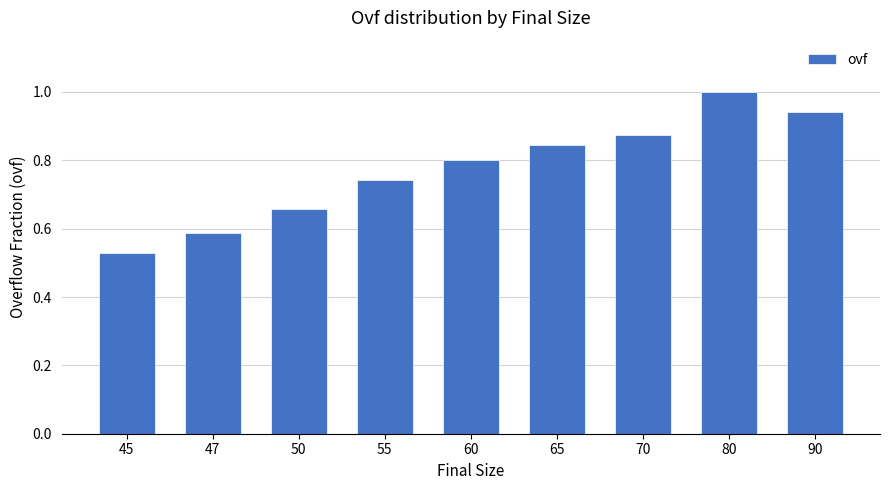

Rank the categories by value from lowest to highest.

45, 47, 50, 55, 60, 65, 70, 90, 80